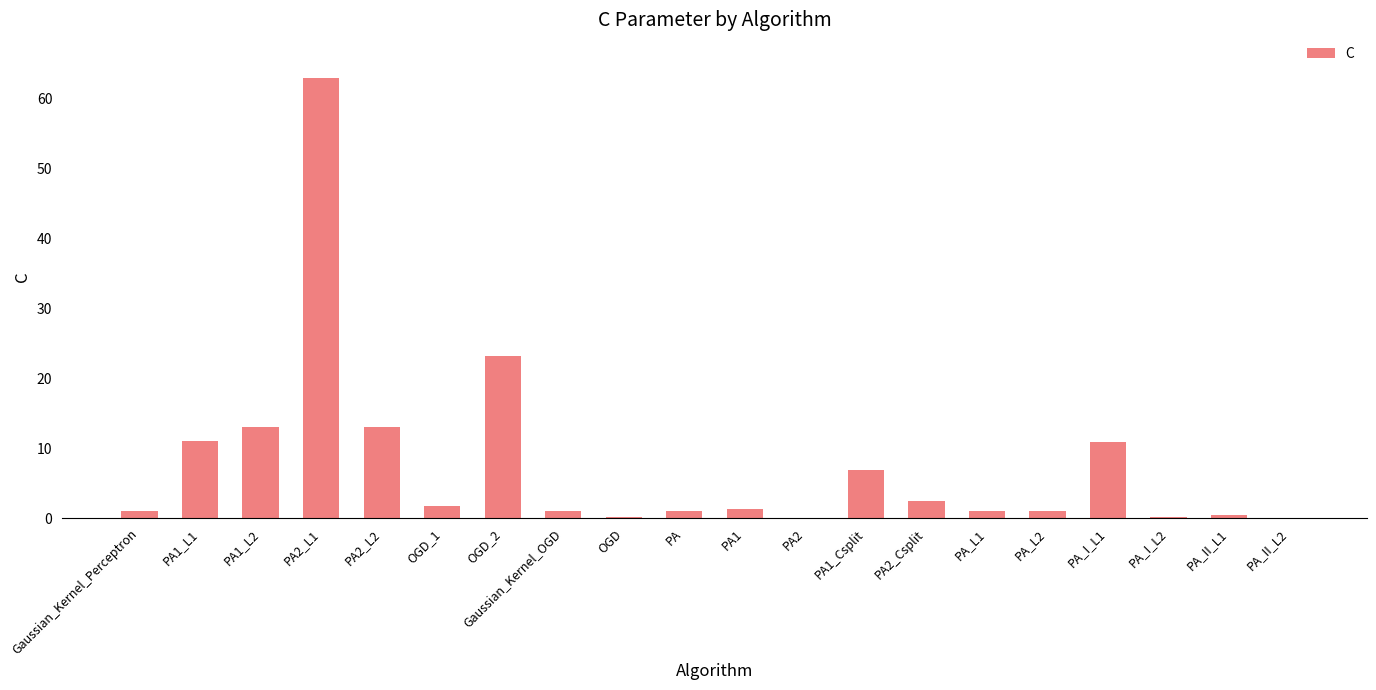

Count the number of categories in the chart.

20